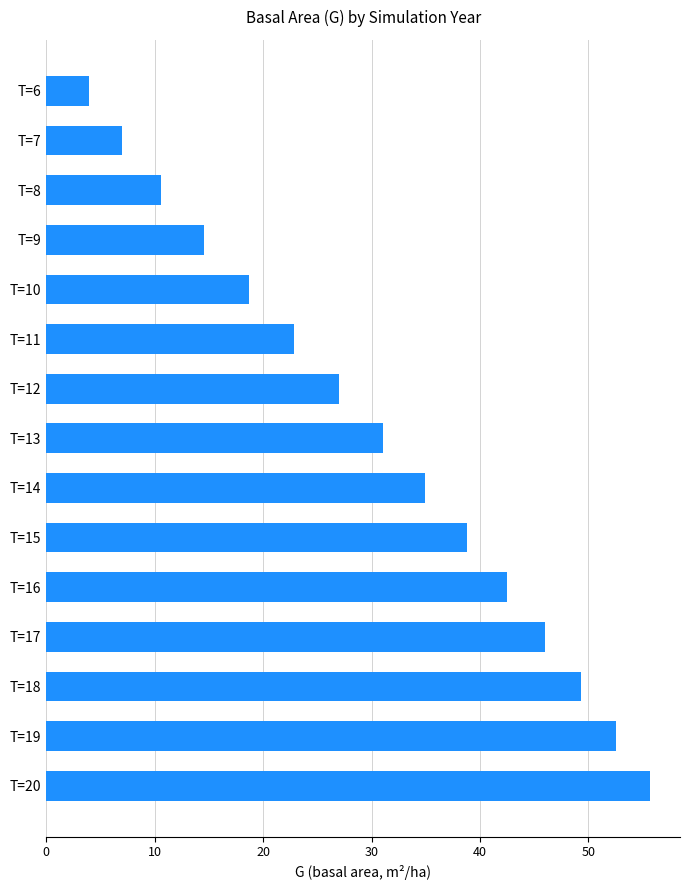

Reading bottom to top, what are all the values shown in this chart?

T=20=55.7	T=19=52.6	T=18=49.4	T=17=46.0	T=16=42.5	T=15=38.8	T=14=35.0	T=13=31.0	T=12=27.0	T=11=22.8	T=10=18.7	T=9=14.5	T=8=10.6	T=7=7.0	T=6=4.0